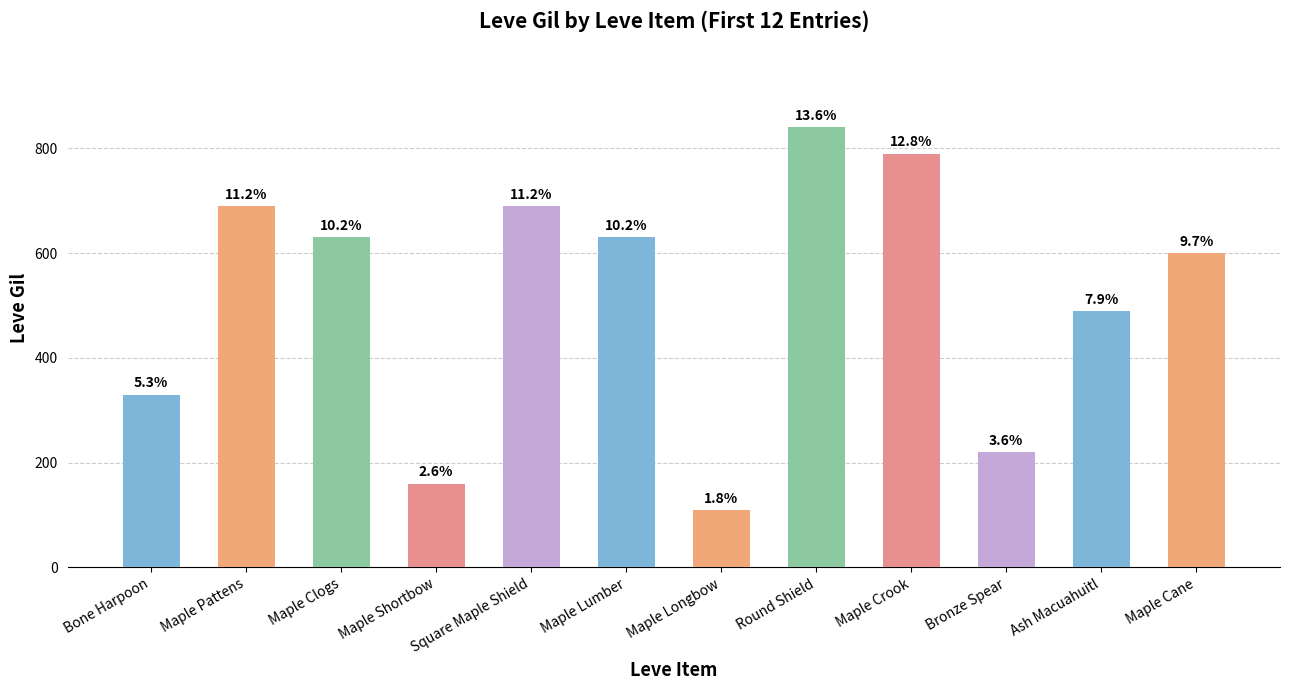

Rank the categories by value from highest to lowest.

Round Shield, Maple Crook, Maple Pattens, Square Maple Shield, Maple Clogs, Maple Lumber, Maple Cane, Ash Macuahuitl, Bone Harpoon, Bronze Spear, Maple Shortbow, Maple Longbow